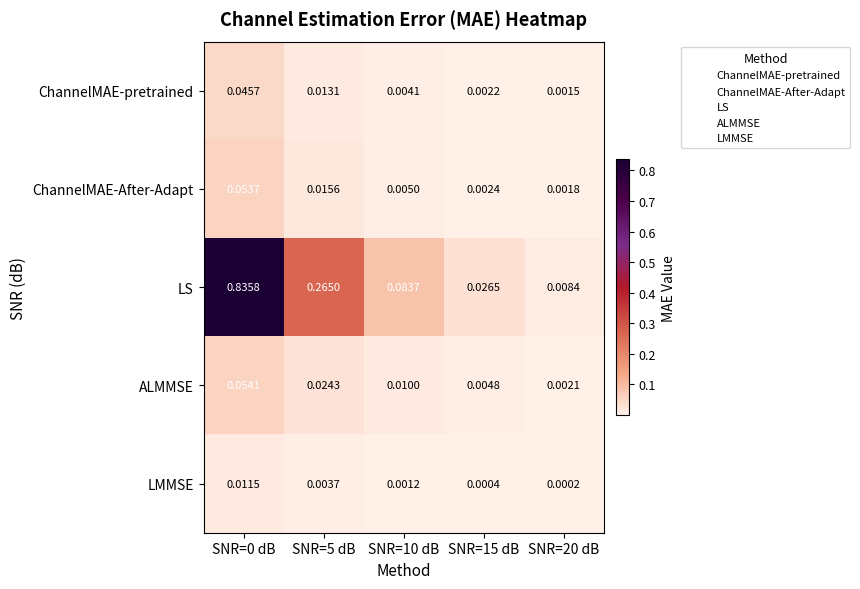

Which series has the largest range (max minus min)?

LS